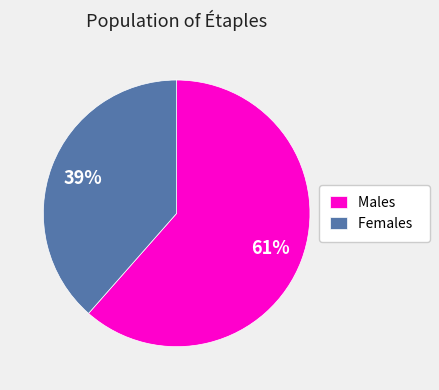

What percentage is the Males slice, to the nearest percent?

61%